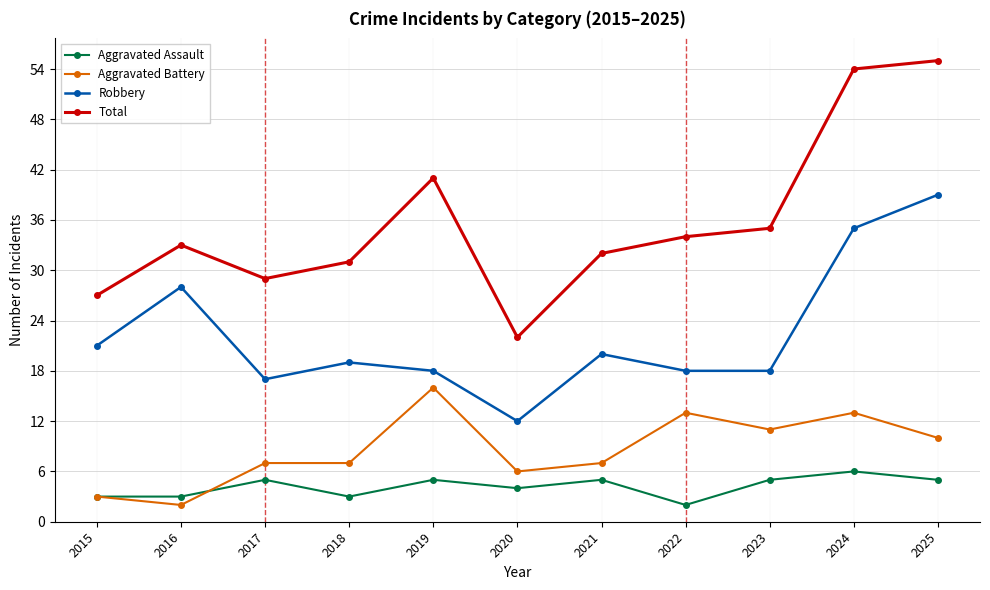

How many Aggravated Assault values are between 3 and 5?

9